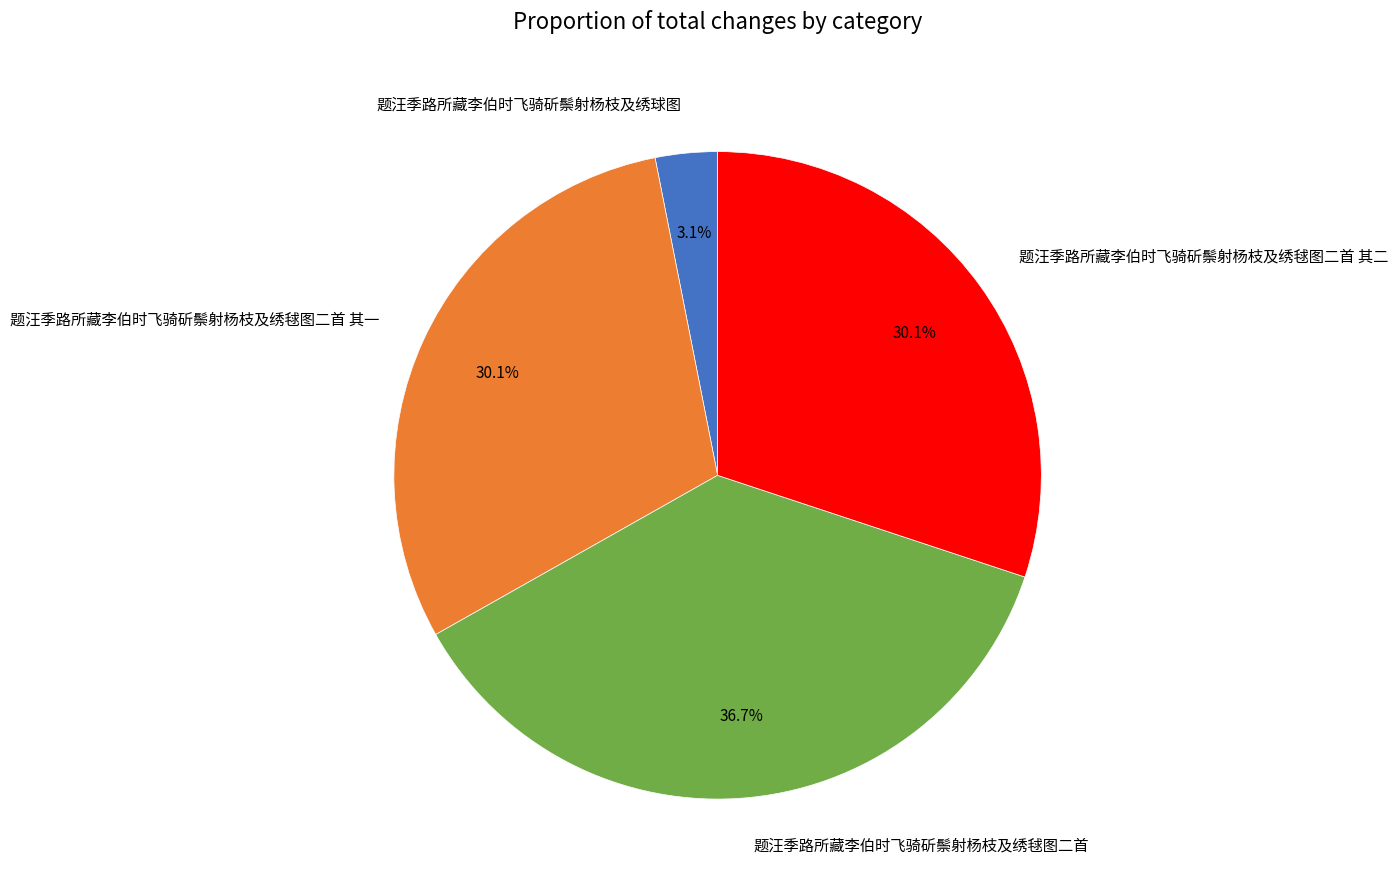

Which has a higher value, 题汪季路所藏李伯时飞骑斫鬃射杨枝及绣毬图二首 or 题汪季路所藏李伯时飞骑斫鬃射杨枝及绣球图?

题汪季路所藏李伯时飞骑斫鬃射杨枝及绣毬图二首